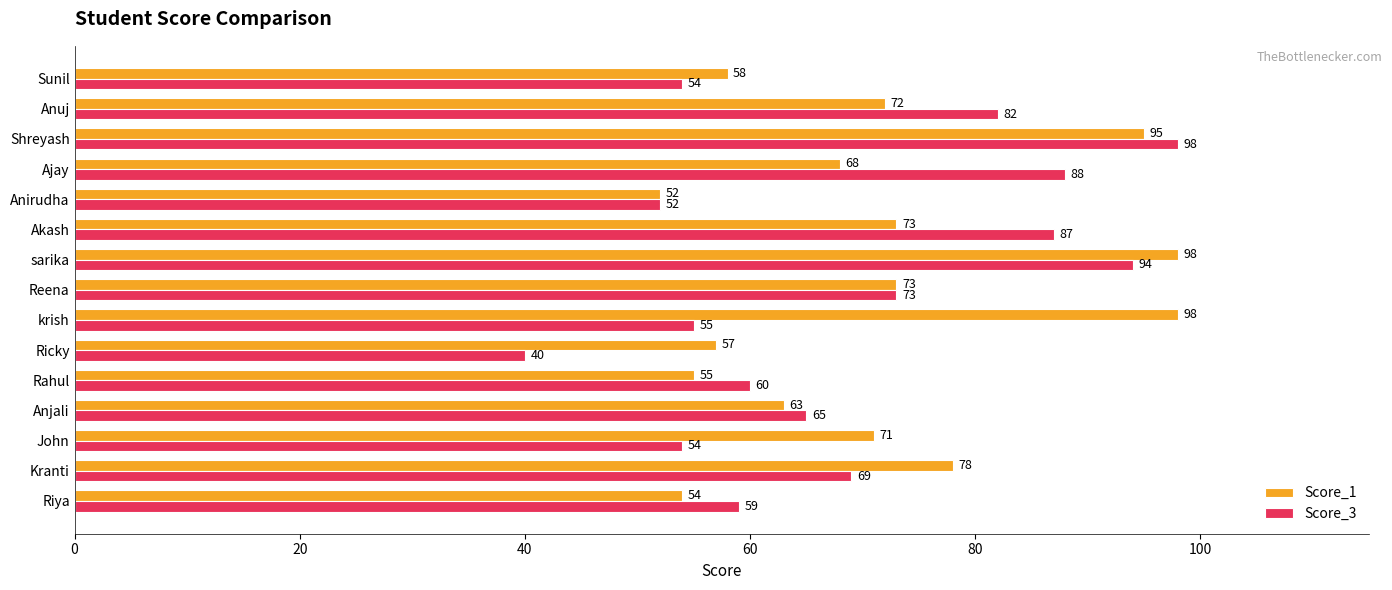

How many categories are shown in the chart?

15